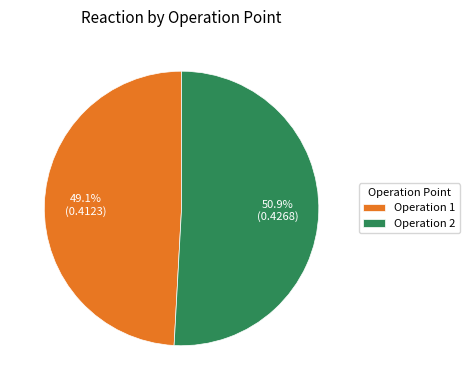

Which slice is the smallest?

Operation 1